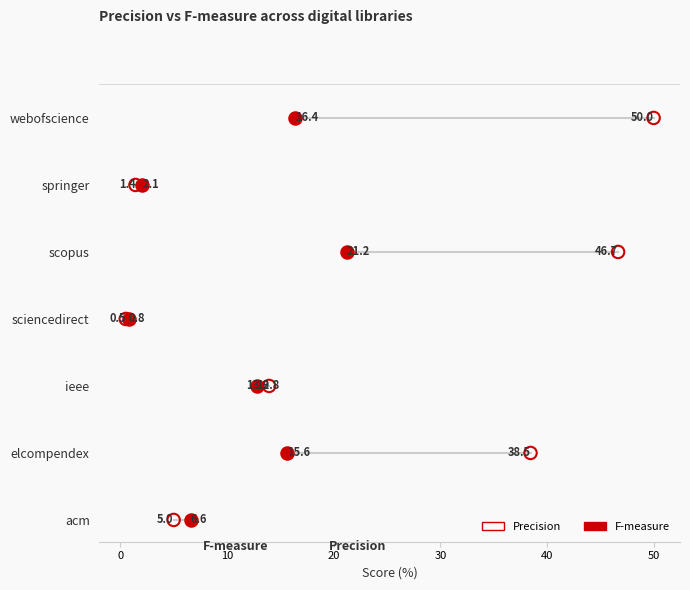

Which series contains the highest Y value?

Precision